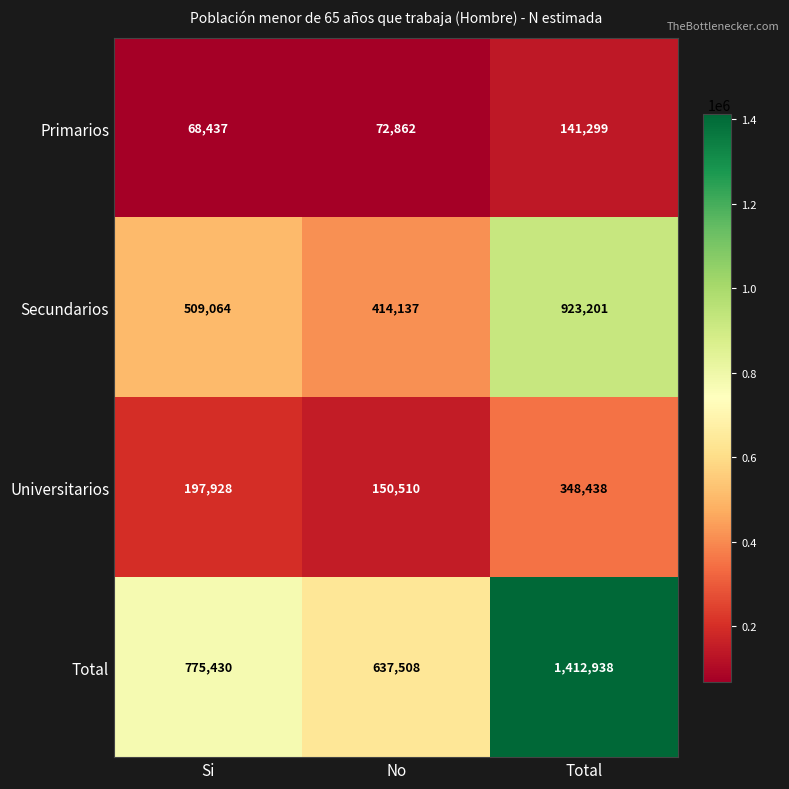

What is the spread (max minus min) of values at Total?

1271639